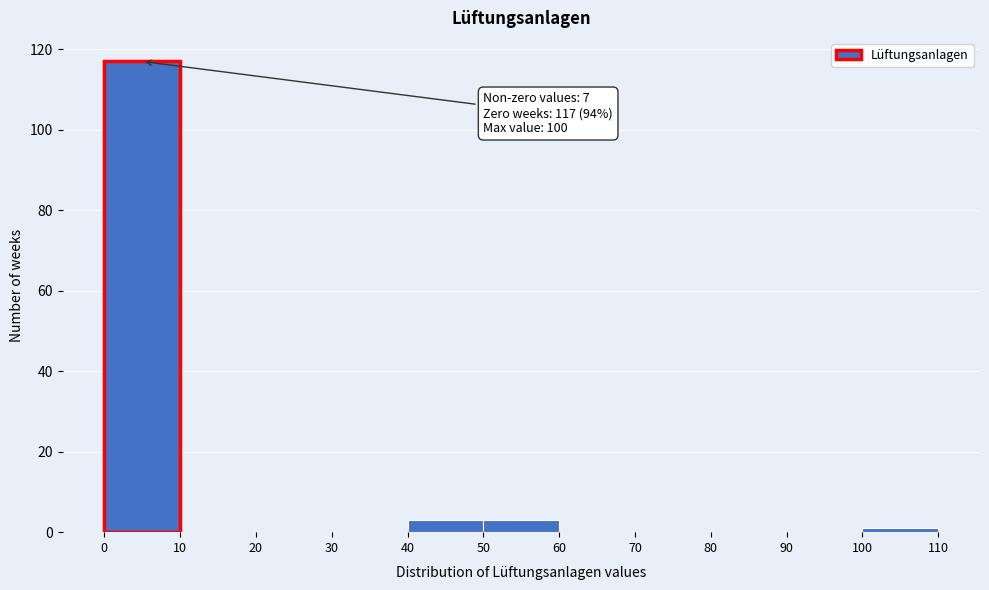

Over which range of the x-axis is the bar tallest?

0 to 10